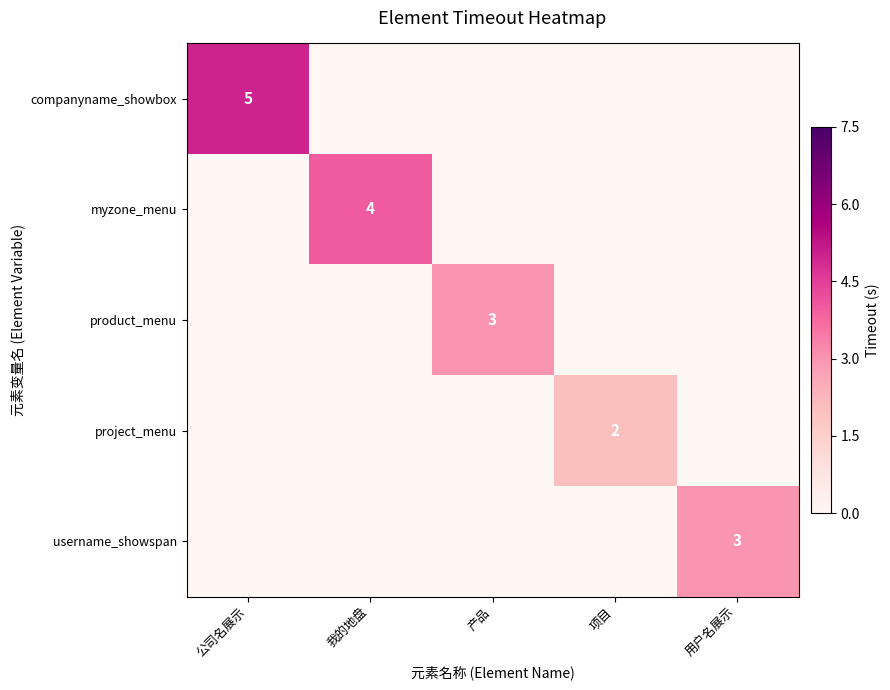

The companyname_showbox series shows 5 at 公司名展示. True or false?

True